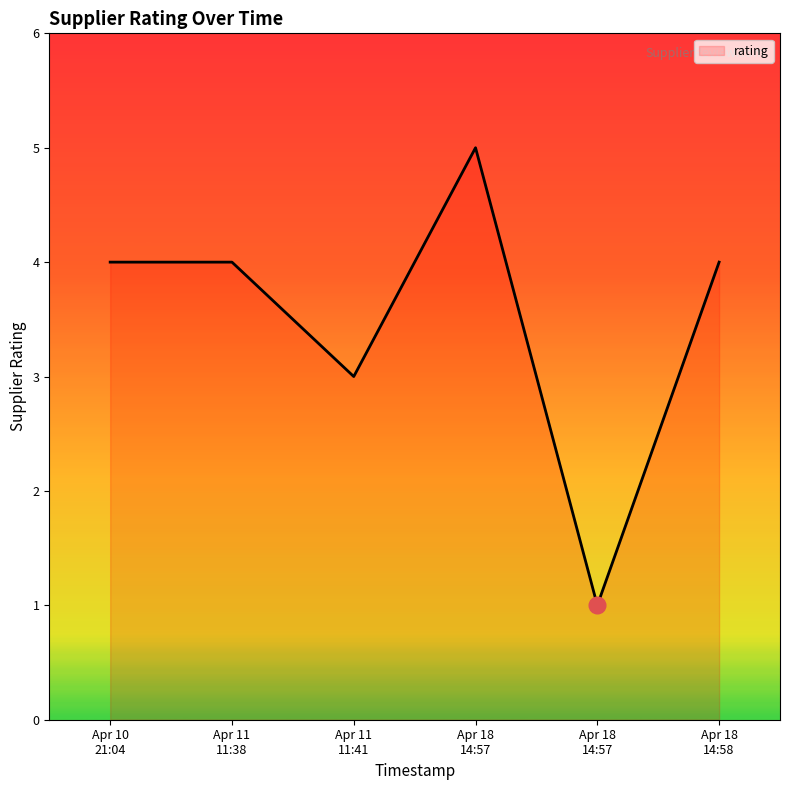

Does the chart have visible grid lines?

No